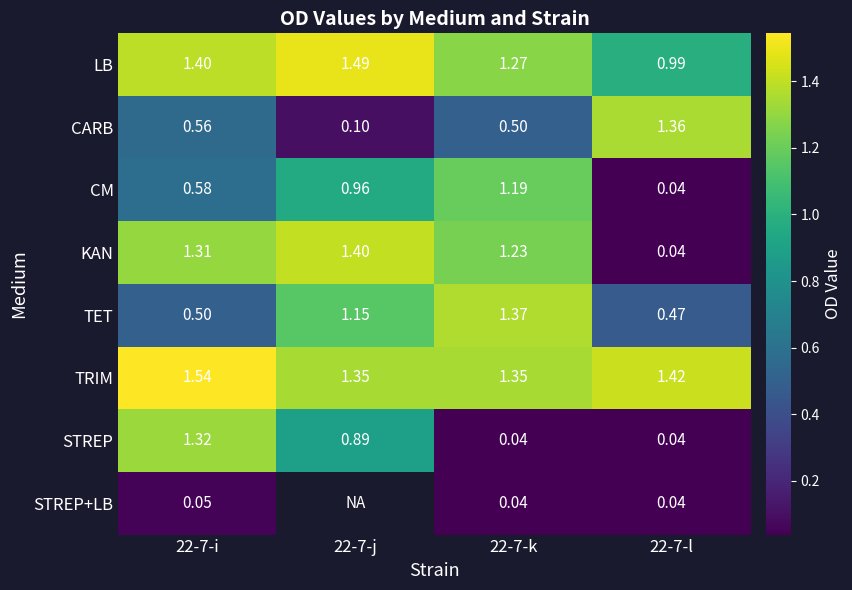

Between 22-7-i and 22-7-k, which series saw the biggest shift?

STREP